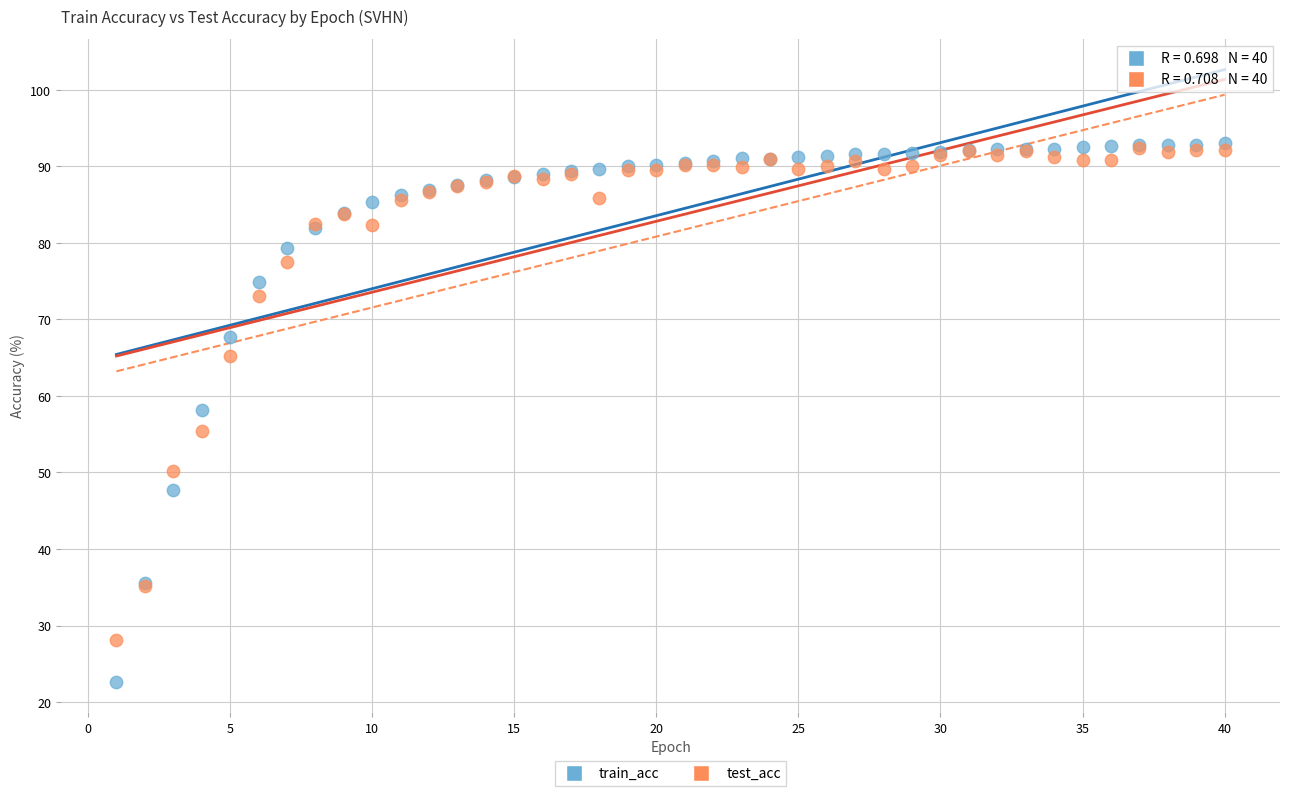

What are all the series names shown in the legend?

train_acc, test_acc